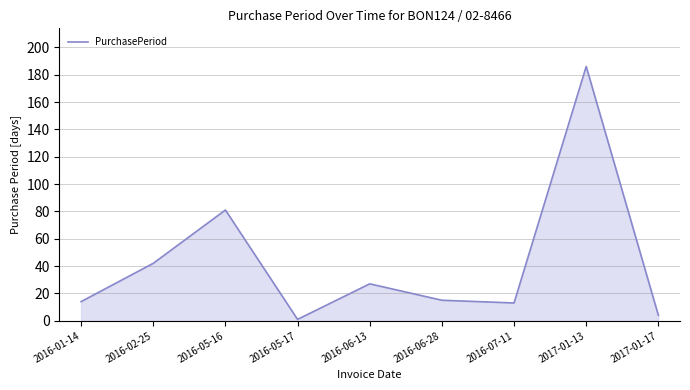

What is the approximate value at 2016-02-25, to the nearest 50?

50